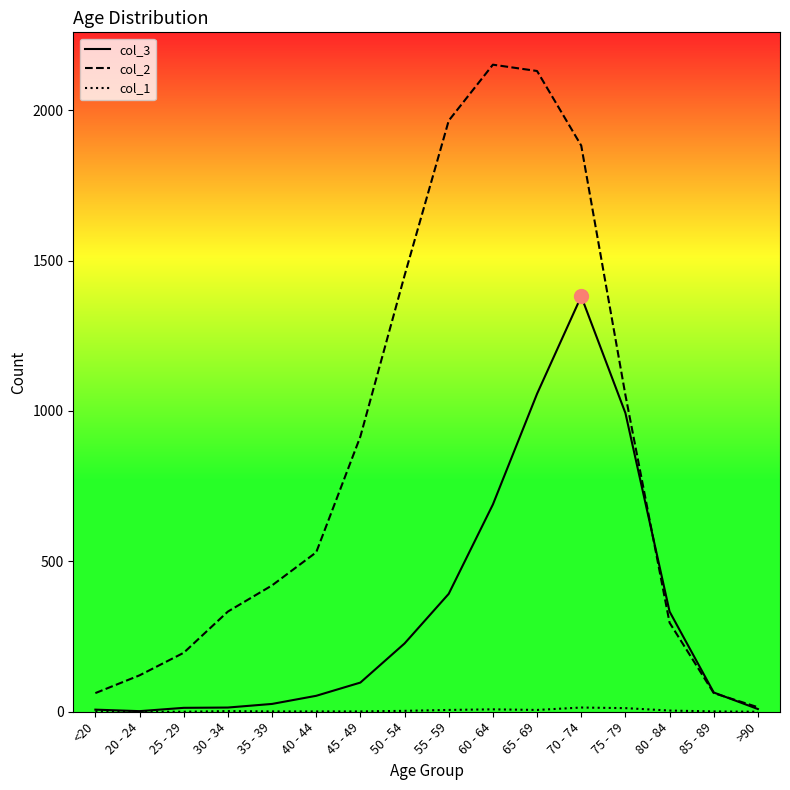

What is the maximum value for col_2?

2151